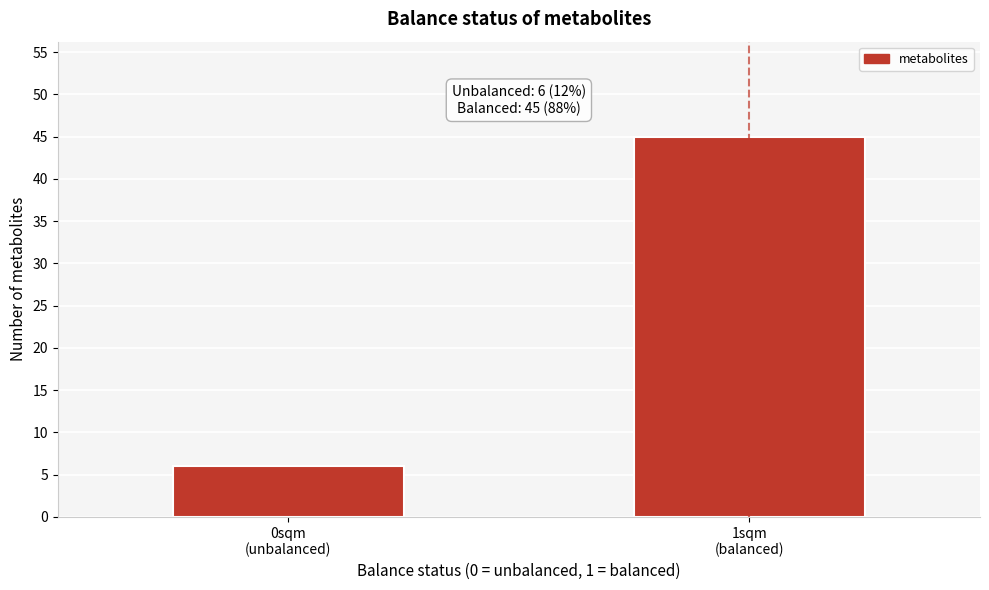

Reading right to left, transcribe all the data shown in this chart.

45	6